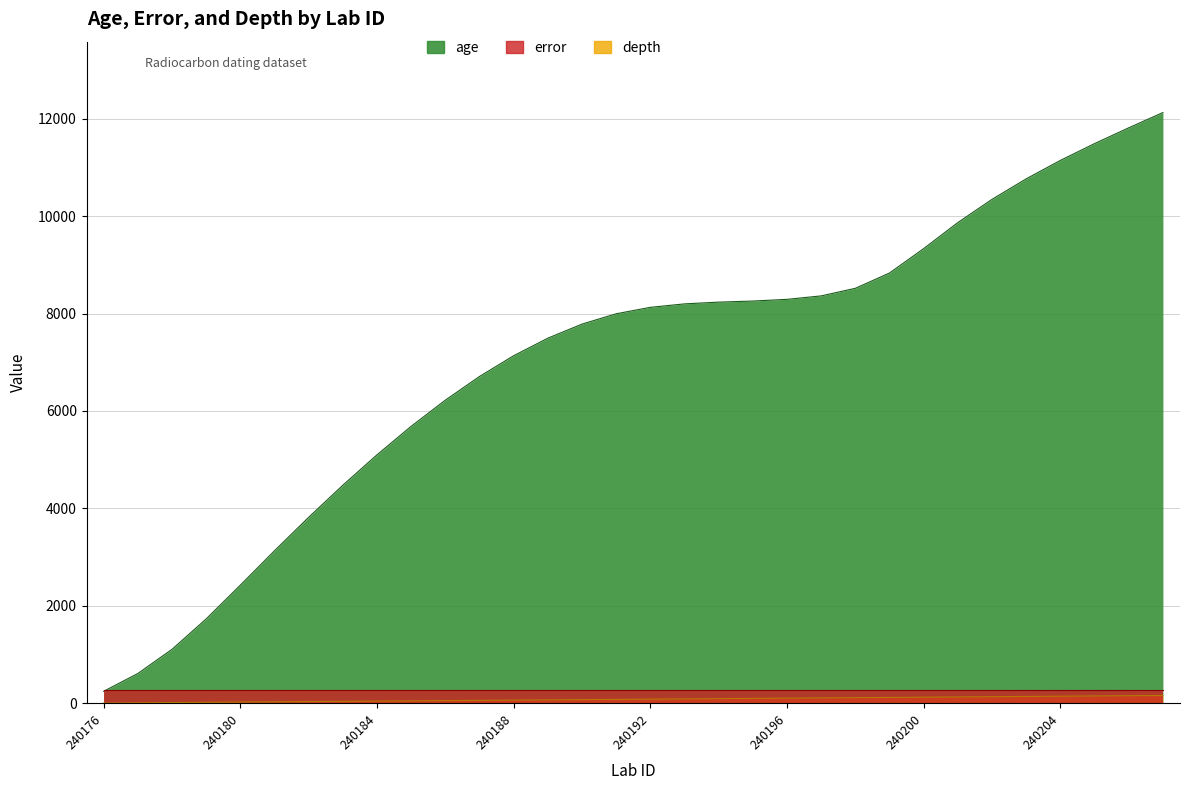

What is the minimum value shown in the chart?

5